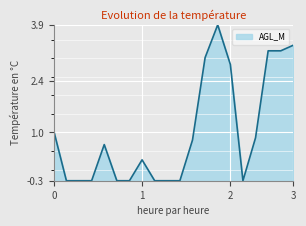

What is the greatest value displayed?

3.9